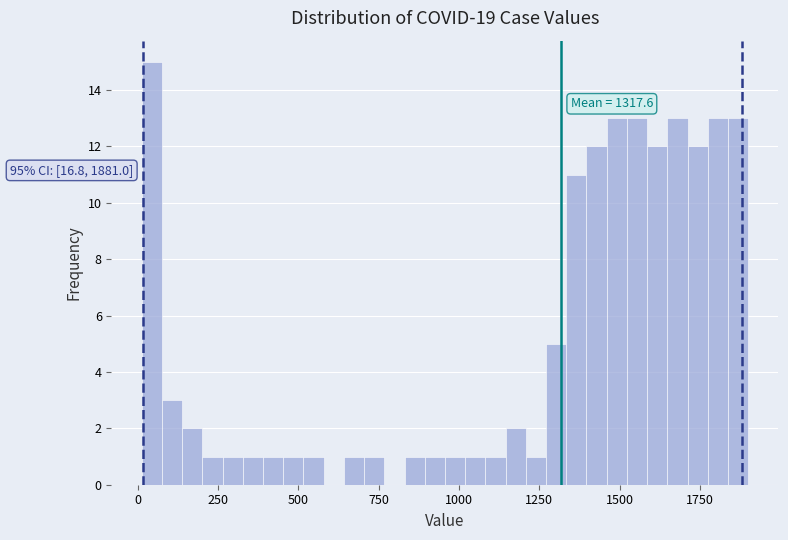

Read against the x-axis, roughly where is the centre of the tallest bar?

50